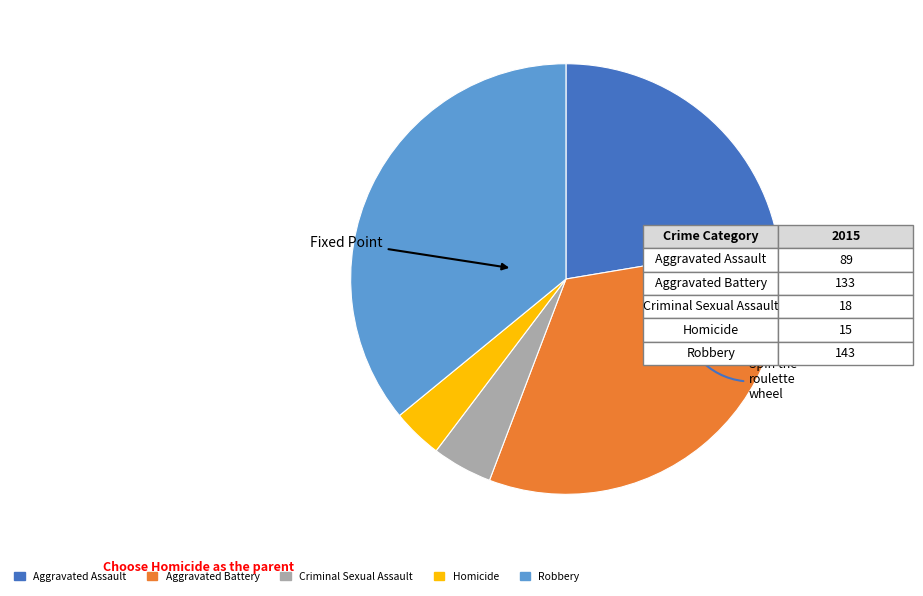

Do Aggravated Battery and Criminal Sexual Assault together represent more than half of the pie?

No